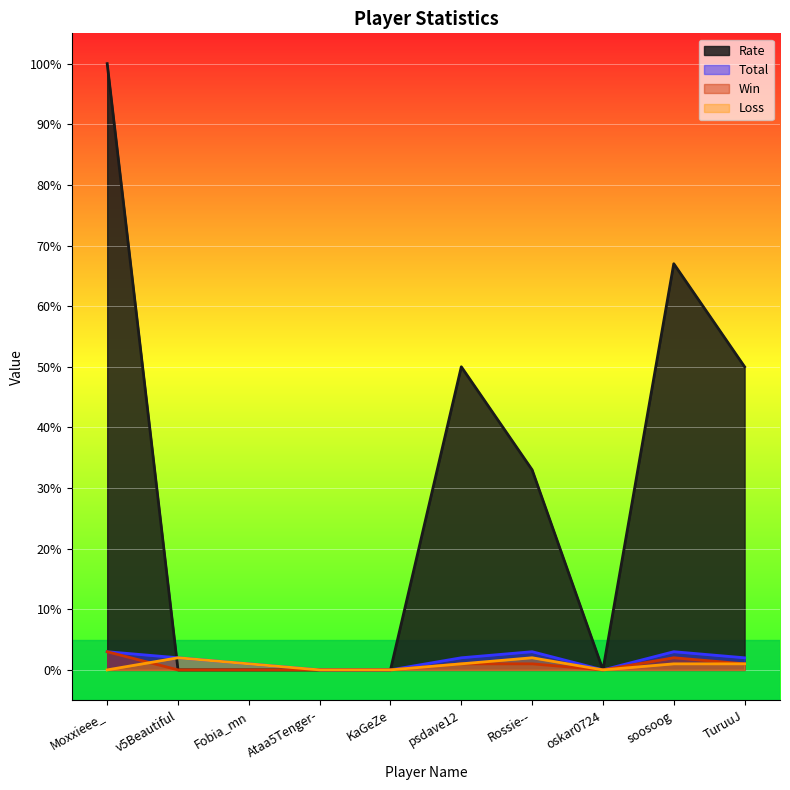

Is the value of Win at Fobia_mn greater than the value of Total at psdave12?

No